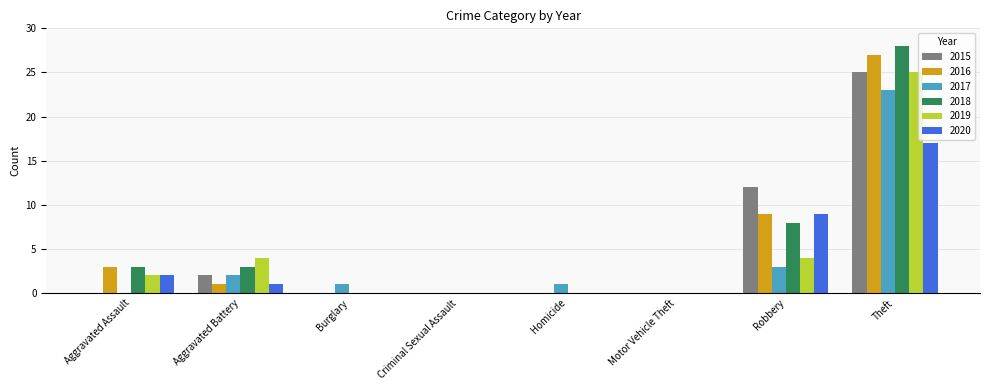

What is the average value of the 2020 series?

4